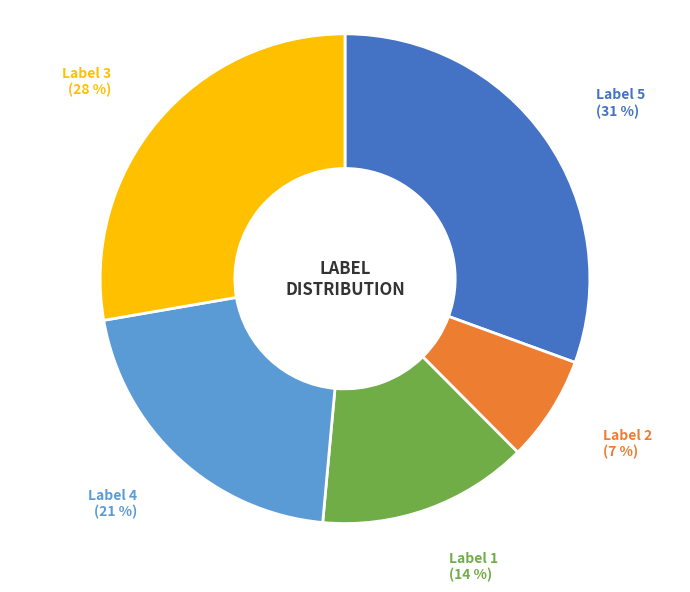

Is the sum of Label 4 and Label 5 greater than half?

Yes